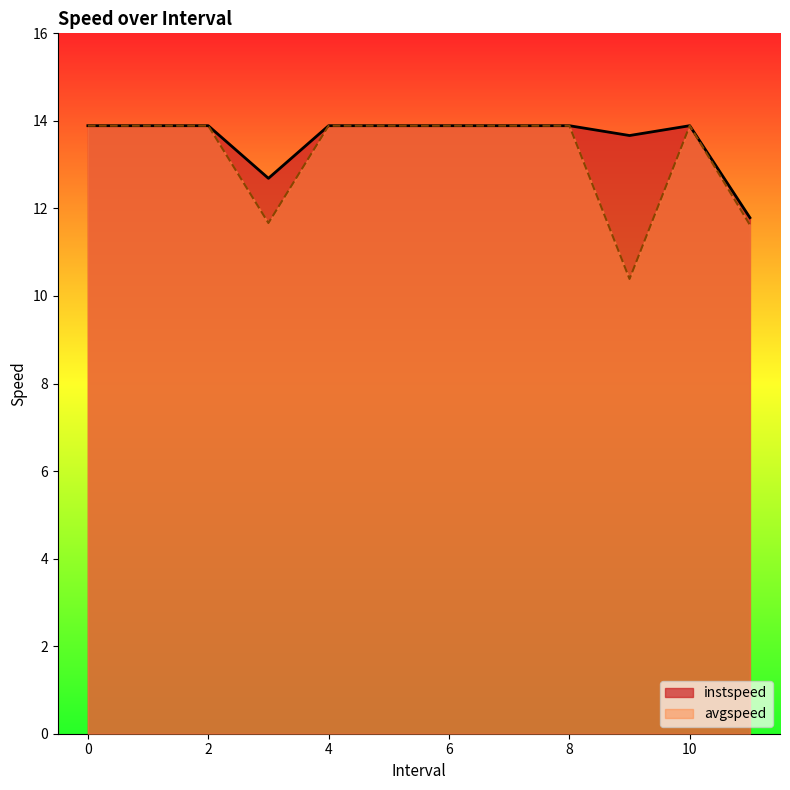

List the series in order of their peak value, highest first.

instspeed, avgspeed